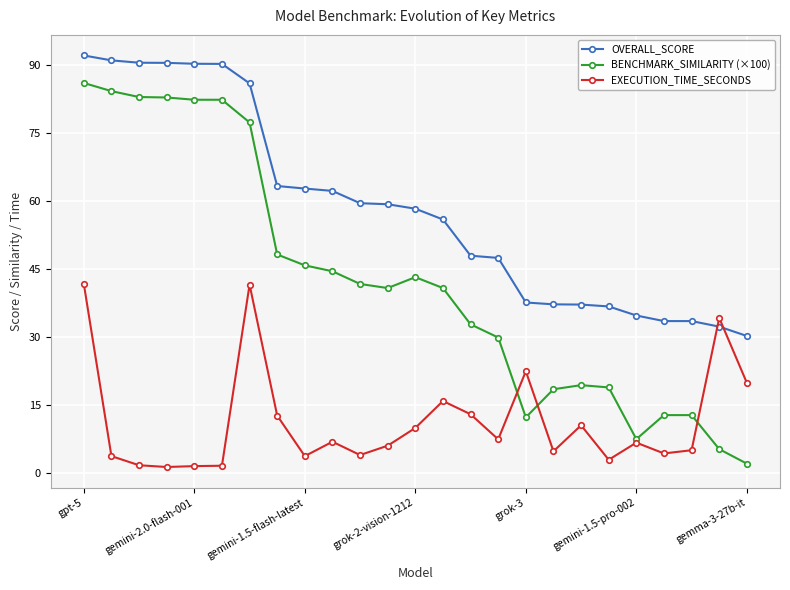

True or false: OVERALL_SCORE and EXECUTION_TIME_SECONDS cross at least once.

True